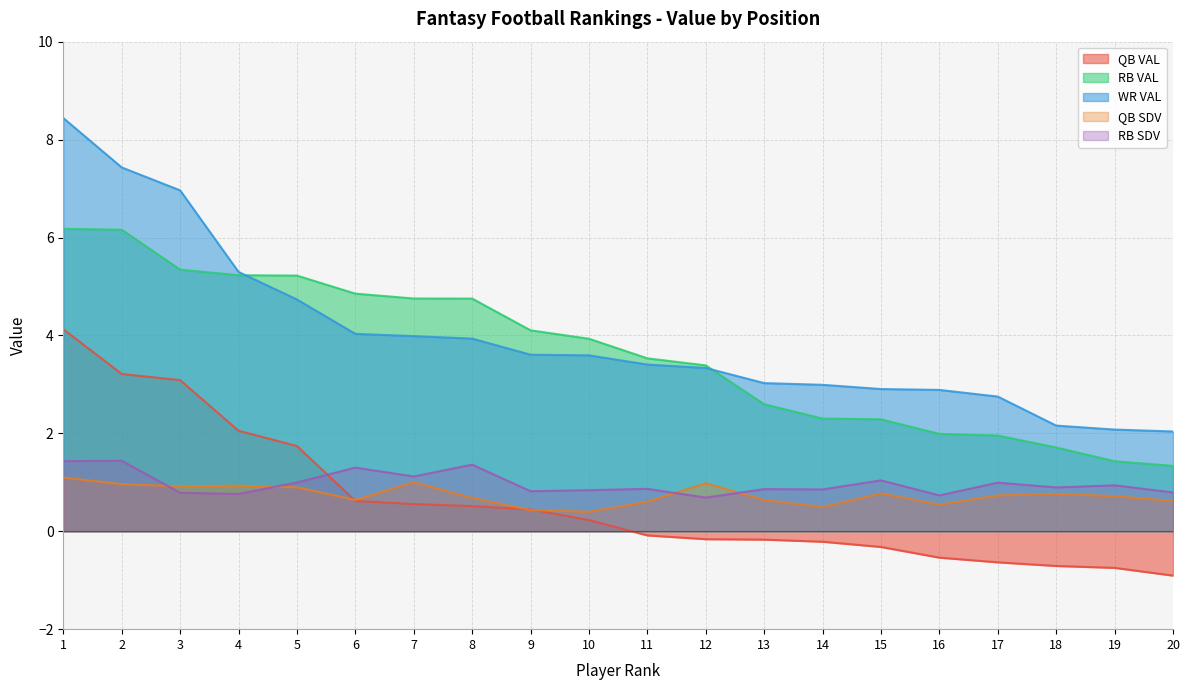

True or false: RB VAL and RB SDV cross at least once.

False